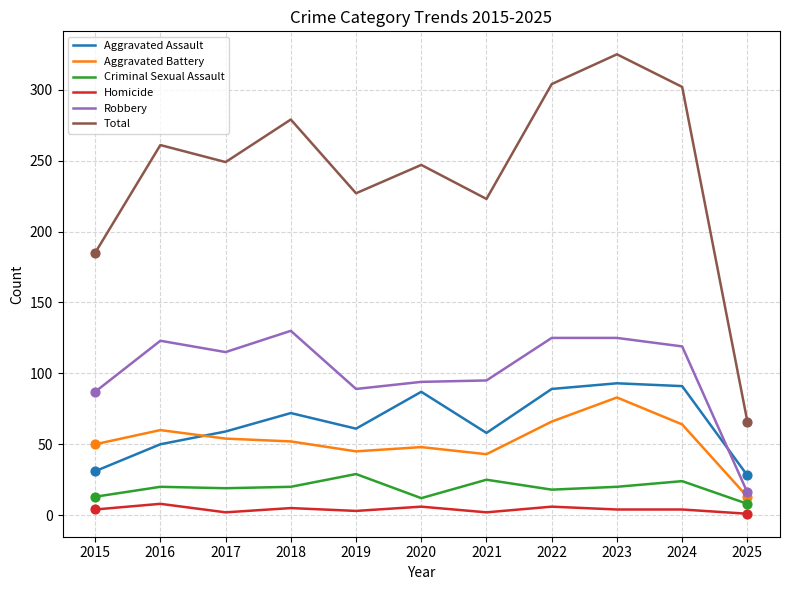

Between 2017 and 2023, which series saw the biggest shift?

Total